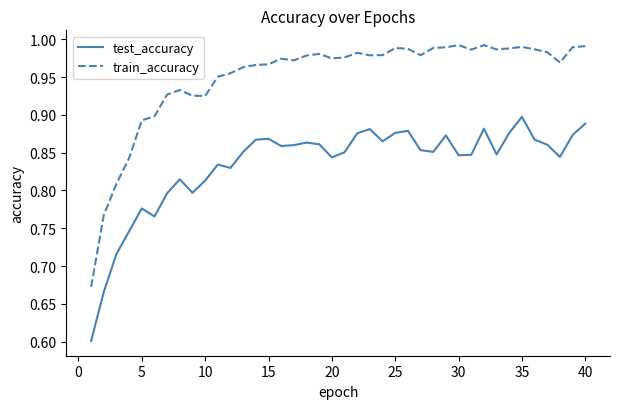

Which series has the widest spread of values?

train_accuracy